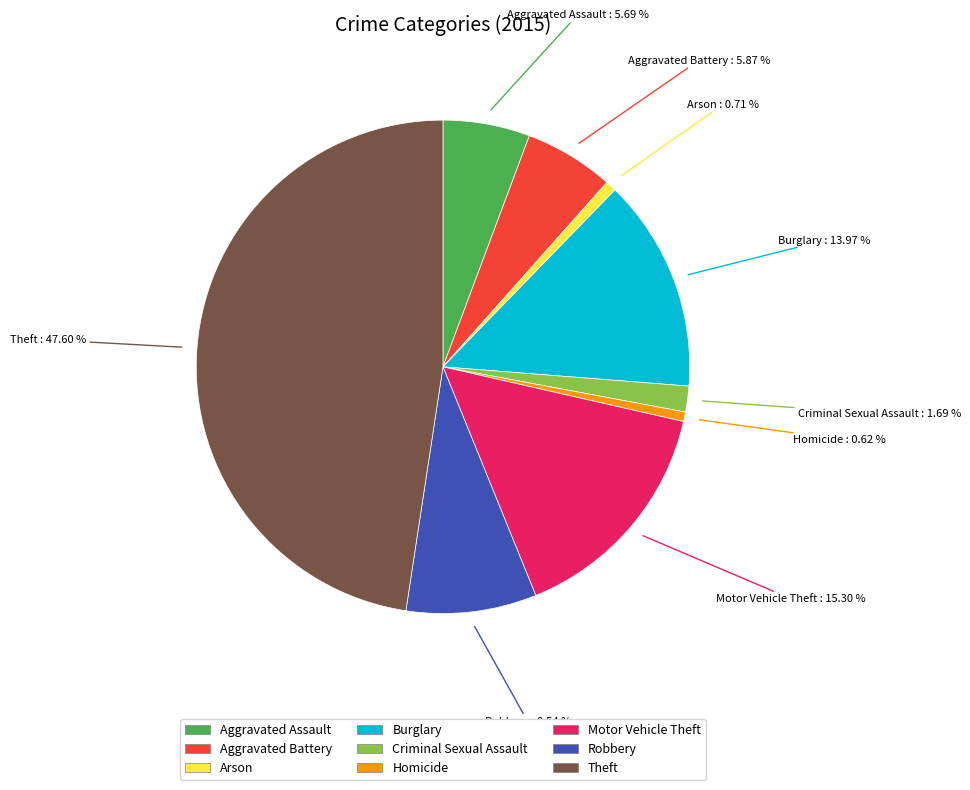

What portion of the pie excludes Homicide?

99.4%